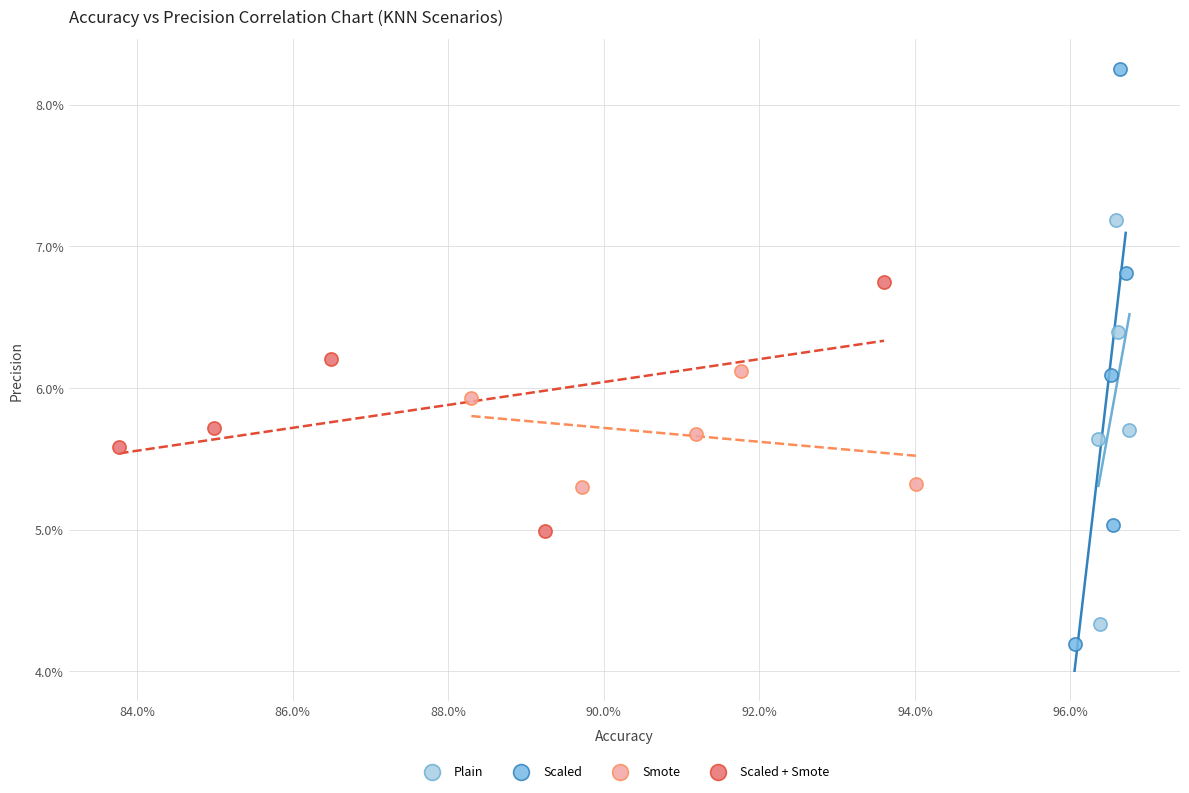

Which series has the widest spread of Y values?

Scaled